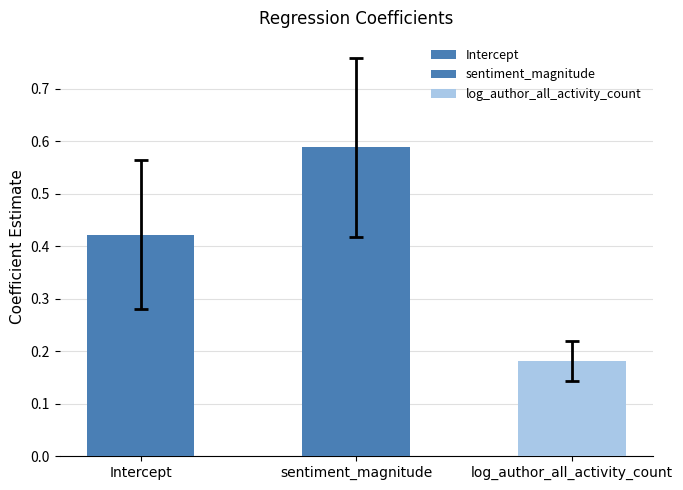

Reading right to left, extract all data points from this chart.

param: 0.2	0.6	0.4
stderr: 0.0	0.2	0.1